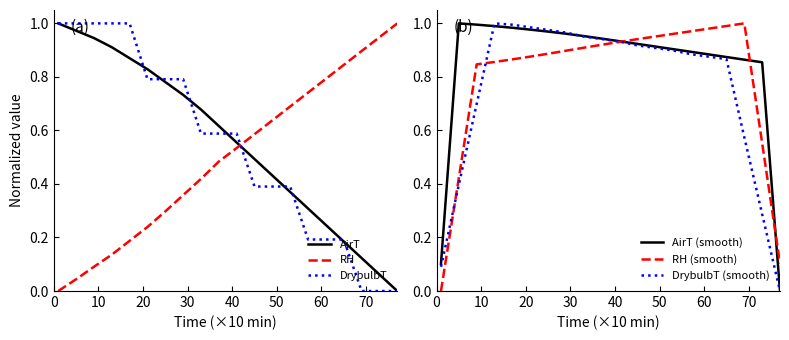

How many intersections are there between AirT (smooth) and DrybulbT?

1